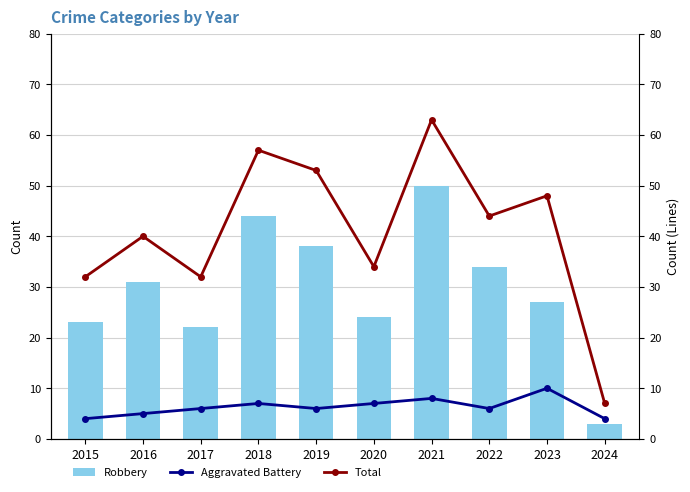

What are all the series names shown in the legend?

Robbery, Aggravated Battery, Total